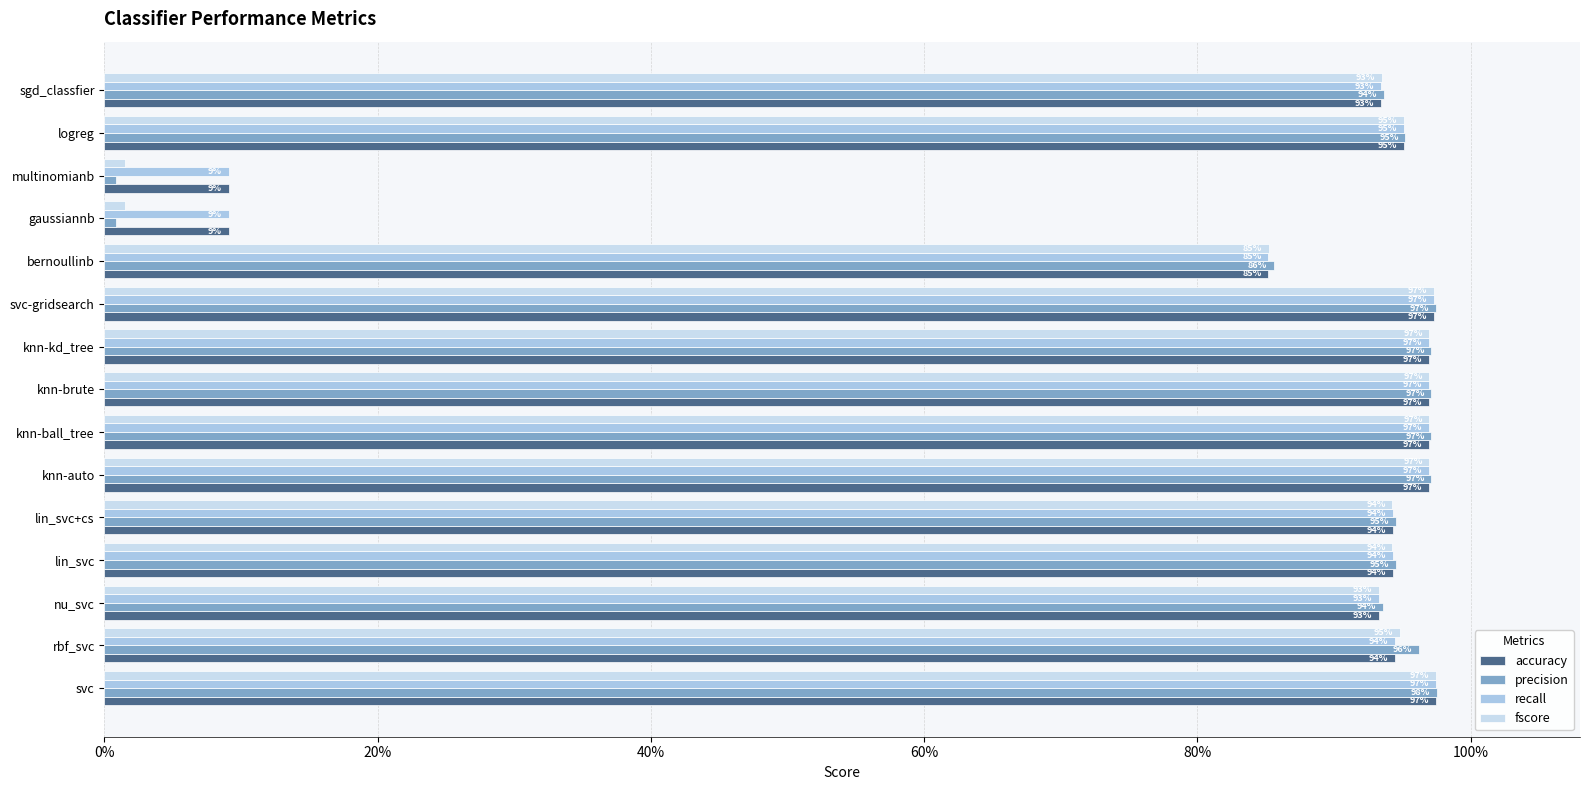

What is the value of the accuracy bar at the 11th from the left?

0.9